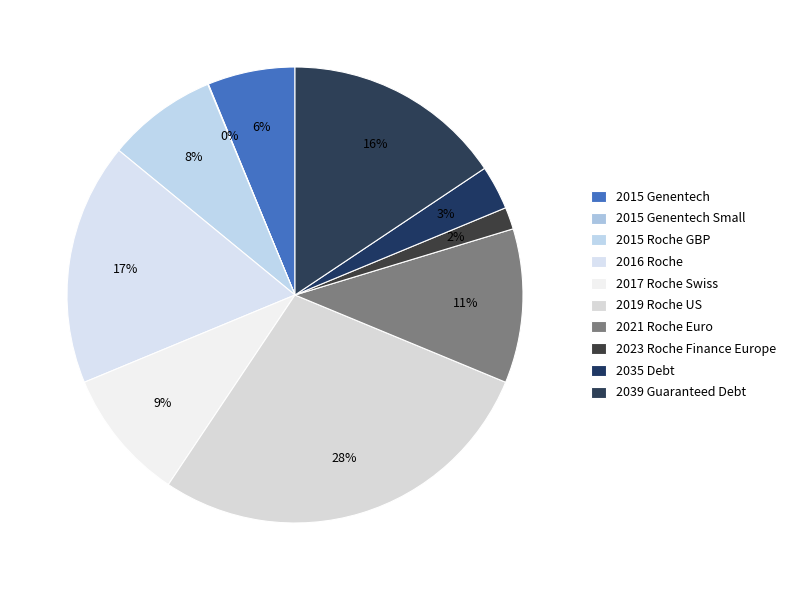

What is the change in value from 2015 Genentech to 2019 Roche US?

+3506.7